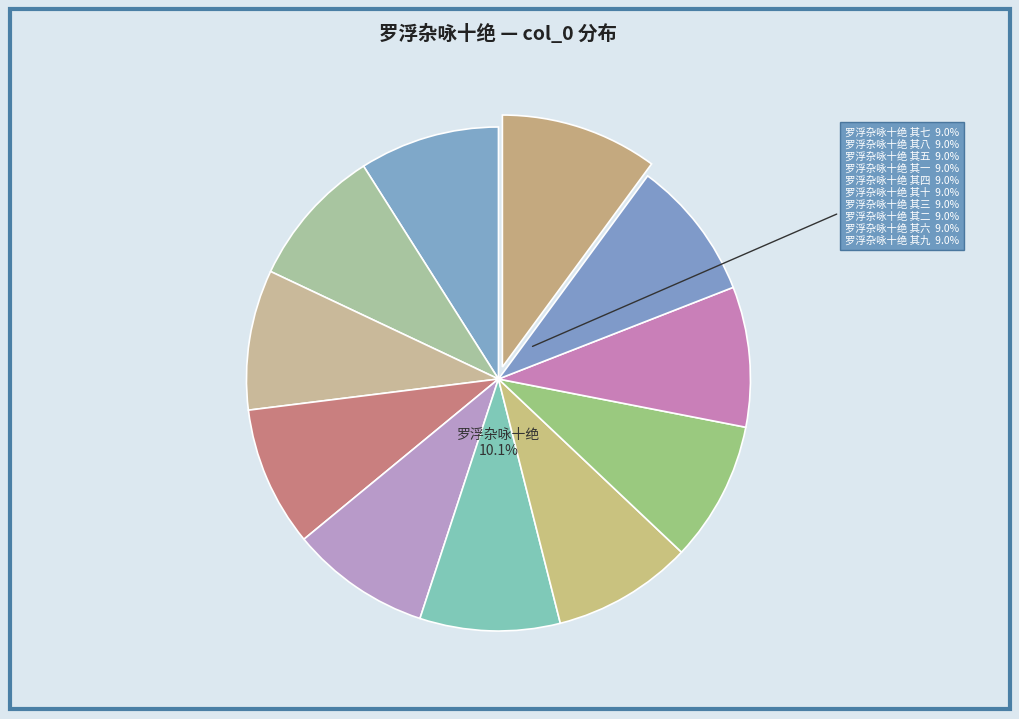

How much of the chart is everything except 罗浮杂咏十绝 其八?

91.0%